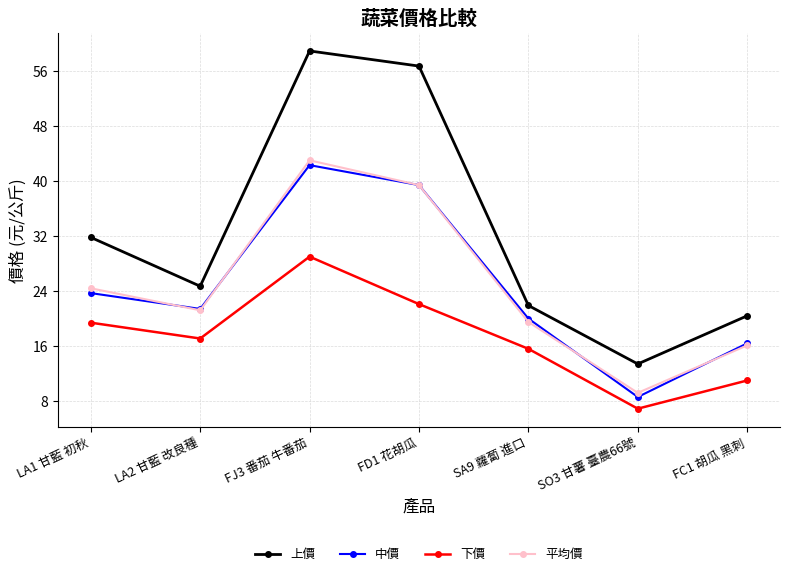

What is the total value across all series at LA1 甘藍 初秋?

99.3